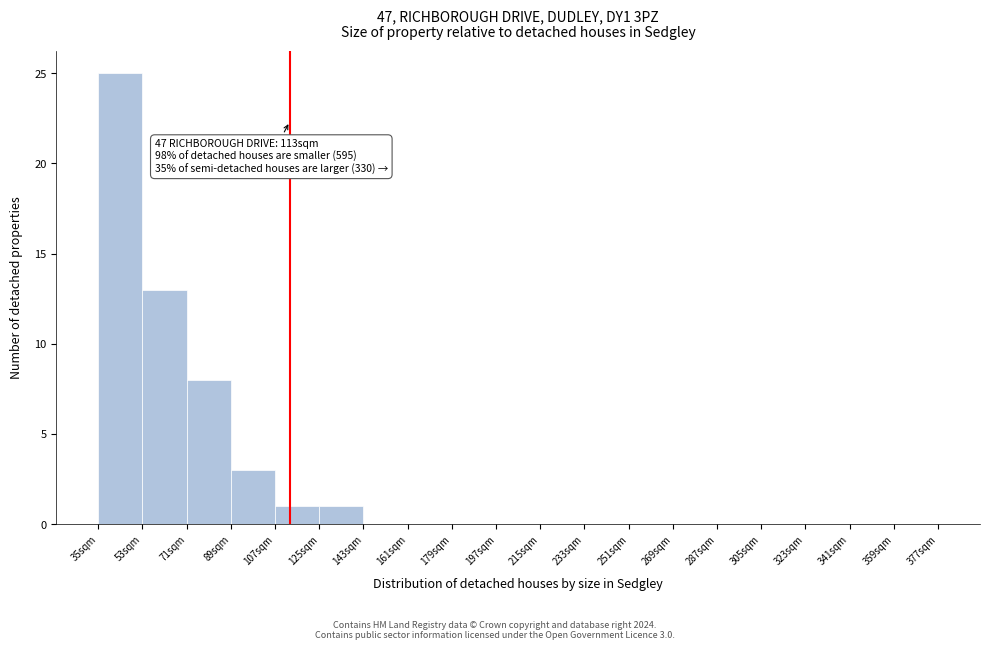

Which range on the x-axis has the tallest bar?

35 to 53